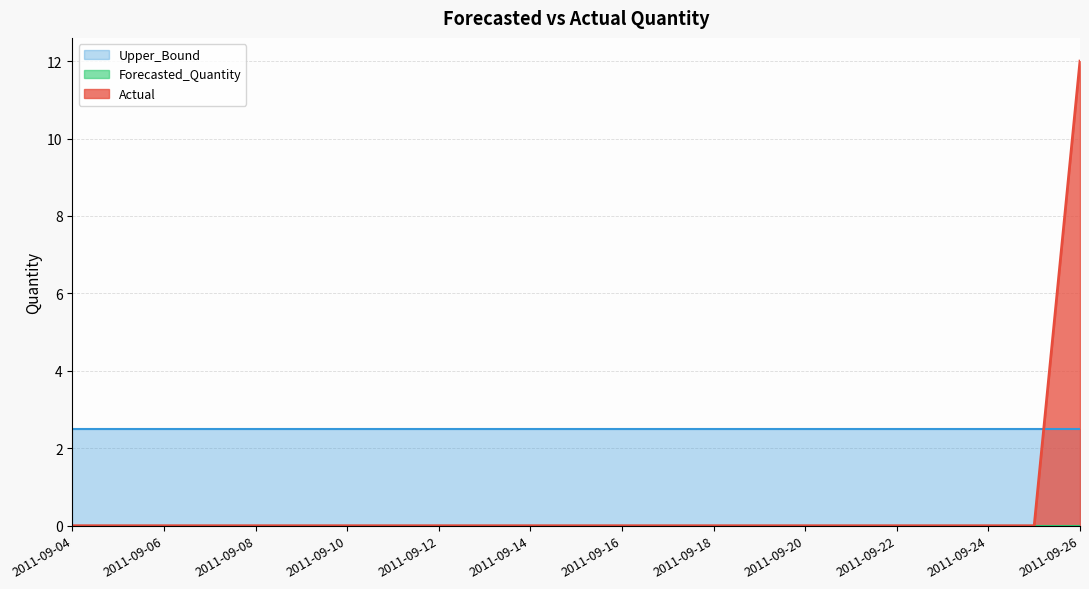

At how many categories does at least one series exceed 4?

1